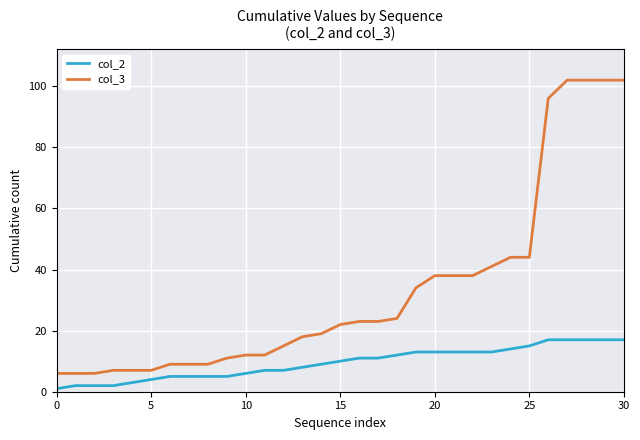

How many lines are shown in the chart?

2